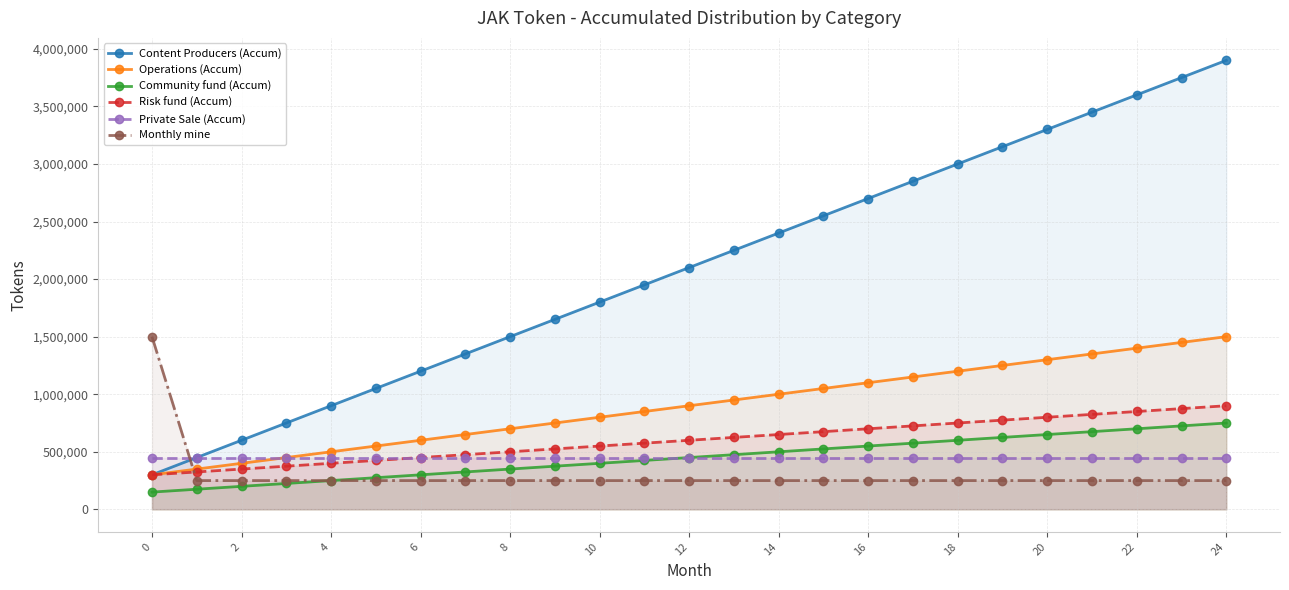

What value does the Monthly mine series have at 13, to the nearest 10?

250000